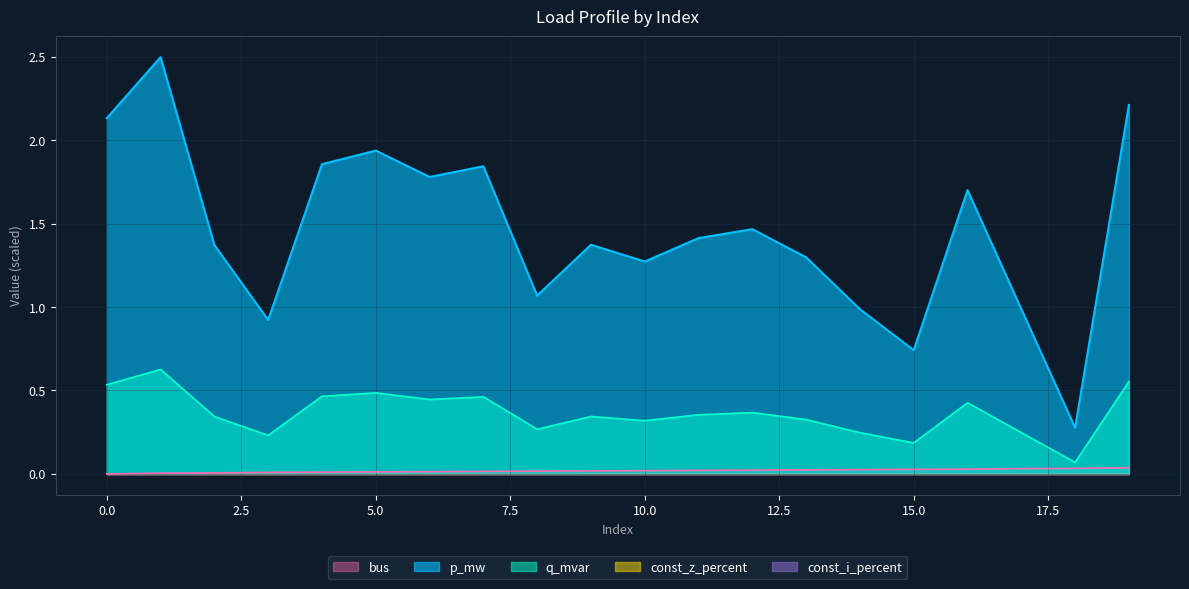

Reading left to right, what are all the values shown in this chart?

p_mw: 0=2.1	1=2.5	2=1.4	3=0.9	4=1.9	5=1.9	6=1.8	7=1.8	8=1.1	9=1.4	10=1.3	11=1.4	12=1.5	13=1.3	14=1.0	15=0.7	16=1.7	17=1.0	18=0.3	19=2.2
q_mvar: 0=0.5	1=0.6	2=0.3	3=0.2	4=0.5	5=0.5	6=0.4	7=0.5	8=0.3	9=0.3	10=0.3	11=0.4	12=0.4	13=0.3	14=0.2	15=0.2	16=0.4	17=0.2	18=0.1	19=0.6
bus: 0=0.0	1=0.0	2=0.0	3=0.0	4=0.0	5=0.0	6=0.0	7=0.0	8=0.0	9=0.0	10=0.0	11=0.0	12=0.0	13=0.0	14=0.0	15=0.0	16=0.0	17=0.0	18=0.0	19=0.0